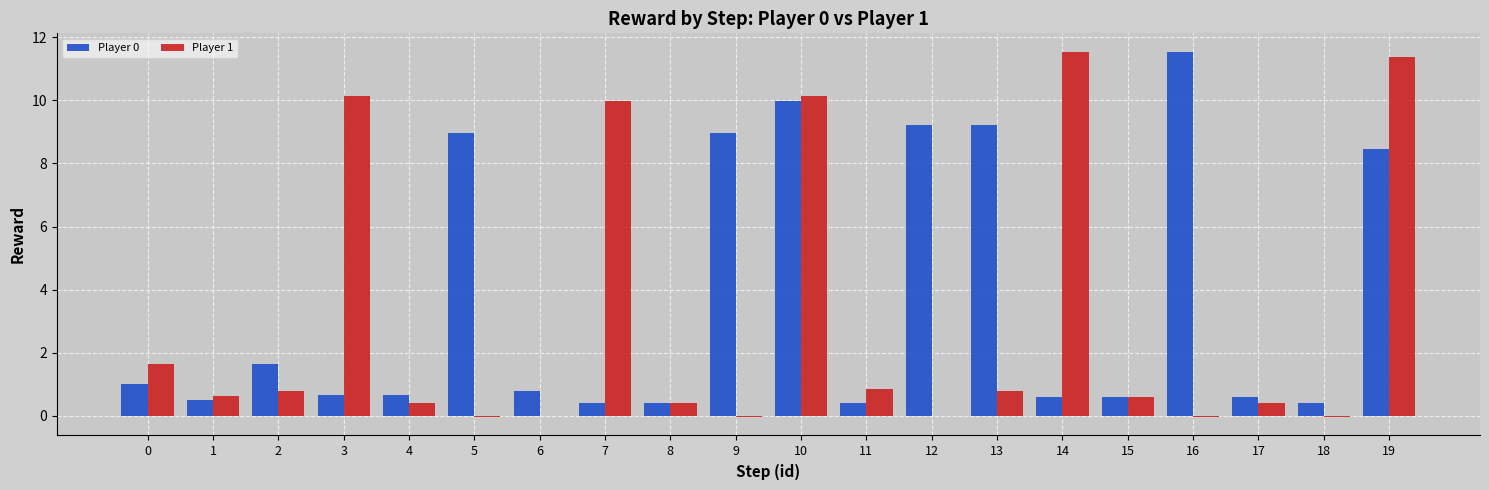

Is the value of Player 1 at 2 greater than the value of Player 0 at 15?

Yes